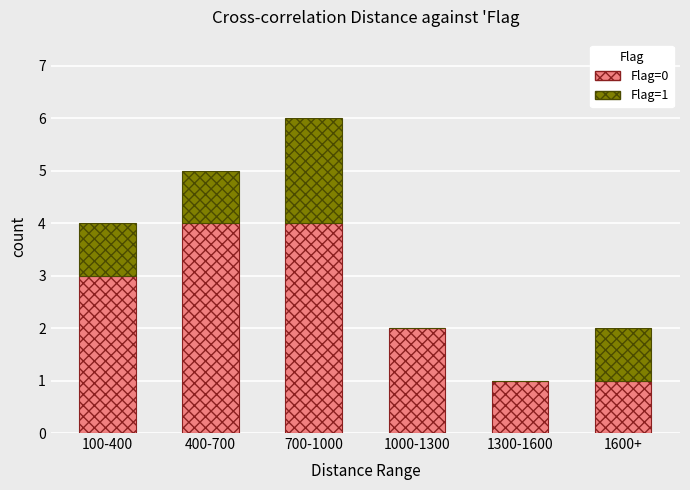

How many data points does each series have?

6